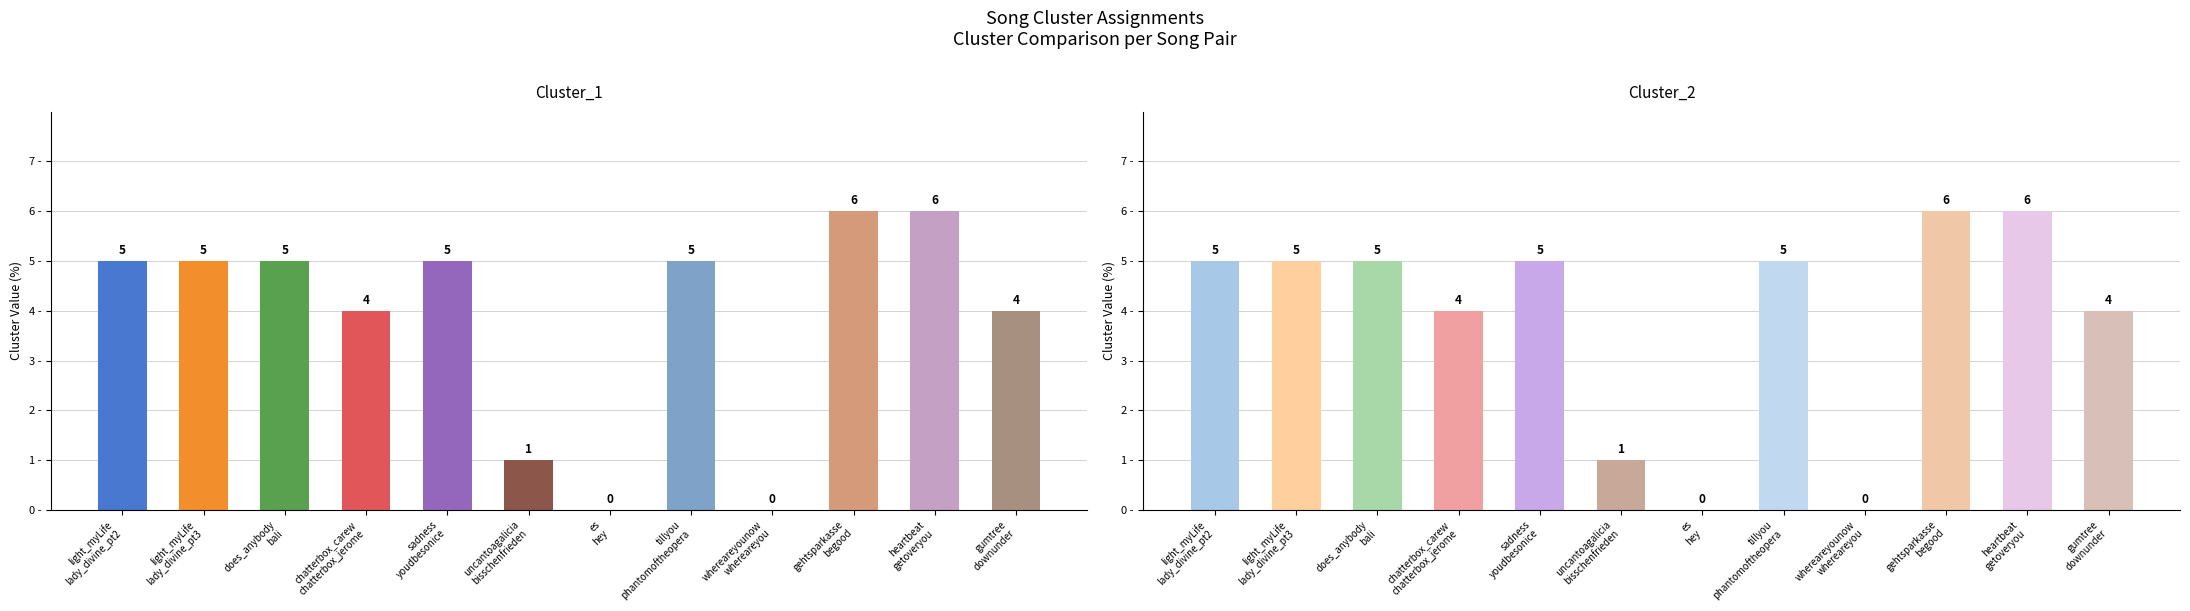

What is the label of the 4th bar from the right?

whereareyounow/whereareyou